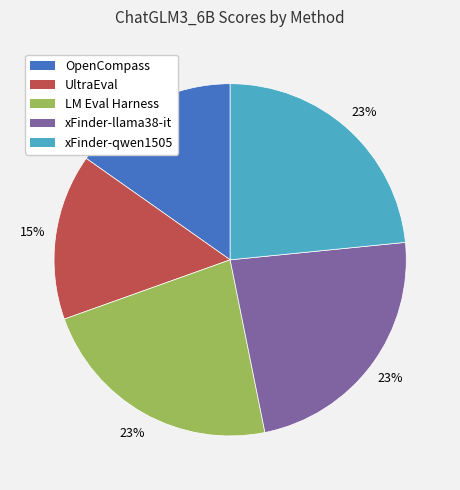

To the nearest percent, what is the combined percentage of xFinder-qwen1505 and LM Eval Harness?

46%